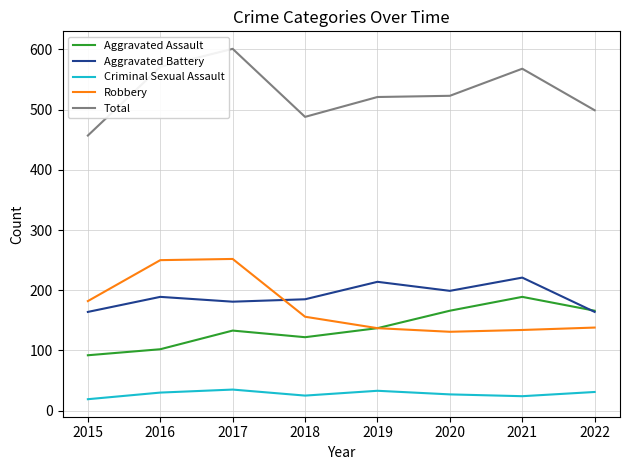

What is the difference between the highest and lowest values at 2015?

438